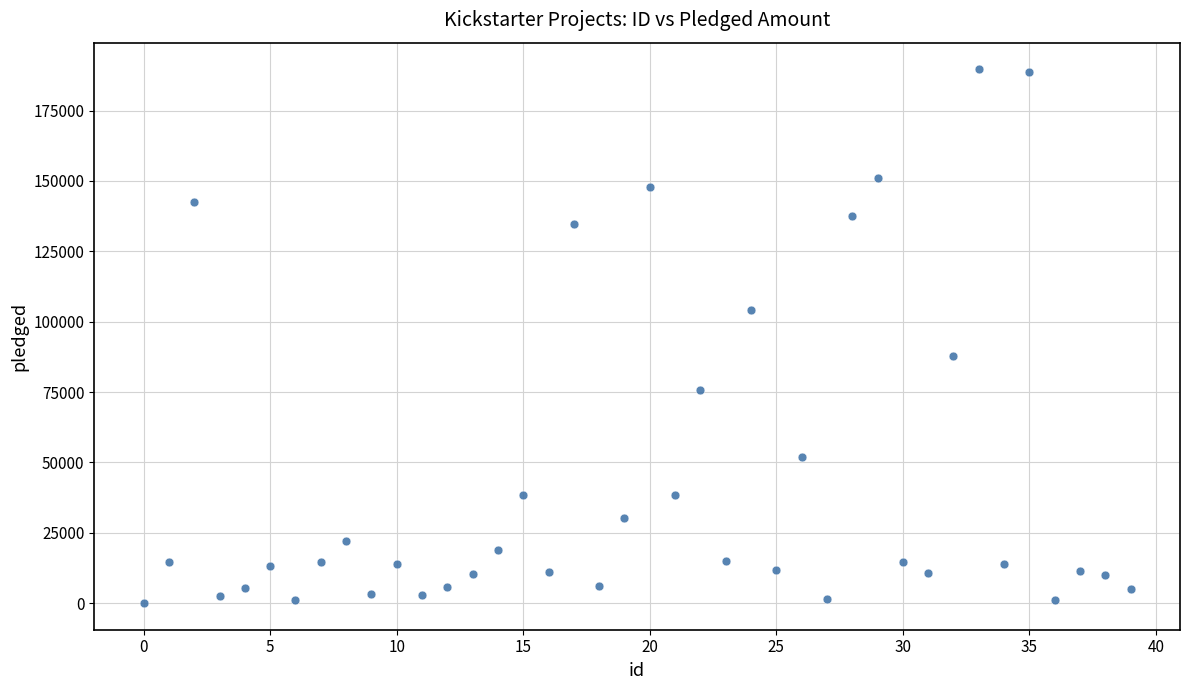

What Y value in the scatter plot is closest to 94833?

87676